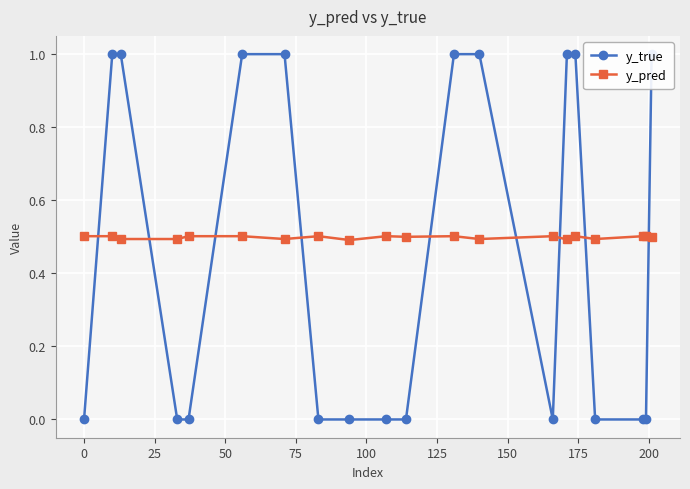

List the series in order of their overall mean, highest first.

y_pred, y_true